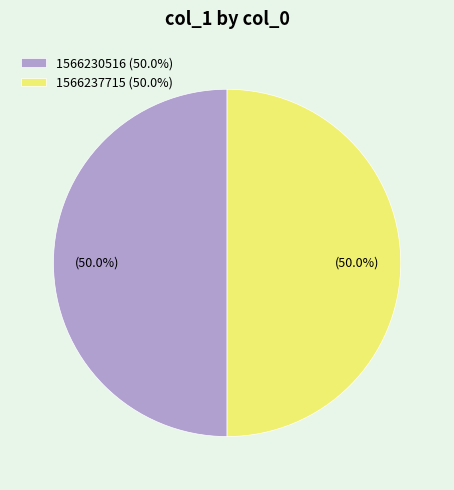

What is the ratio of the value at 1566237715 (50.0%) to the value at 1566230516 (50.0%)?

1.0